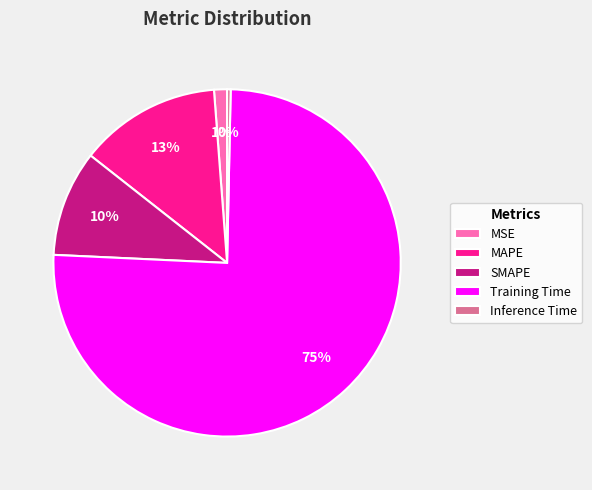

What is the majority slice?

Training Time